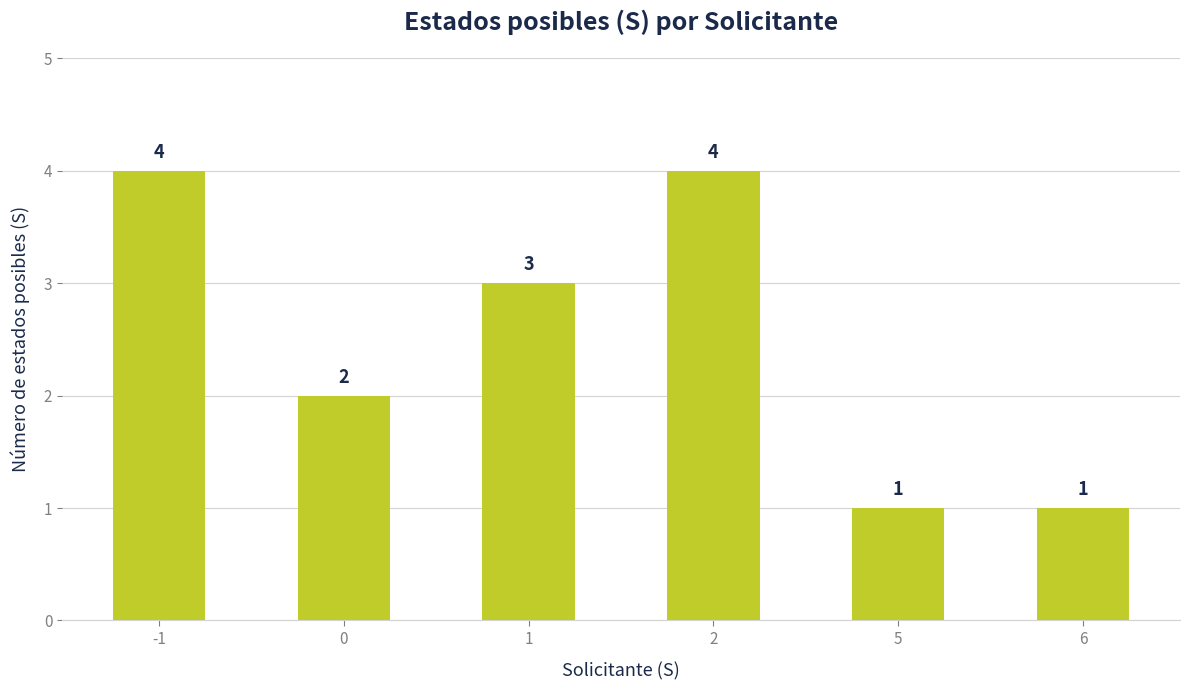

What is the value of the 6th bar from the left?

1